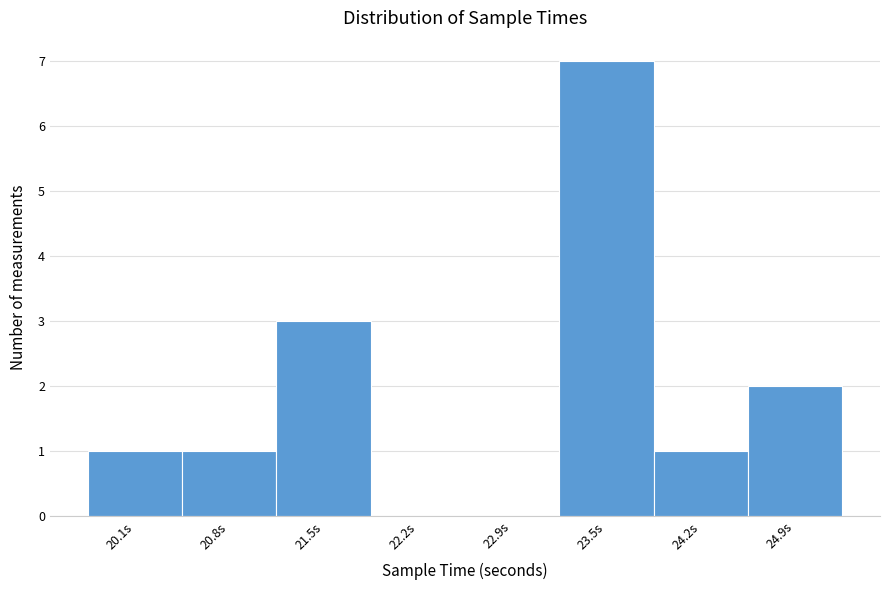

Reading left to right, transcribe all the data shown in this chart.

20.1s=1	20.8s=1	21.5s=3	22.2s=0	22.9s=0	23.5s=7	24.2s=1	24.9s=2